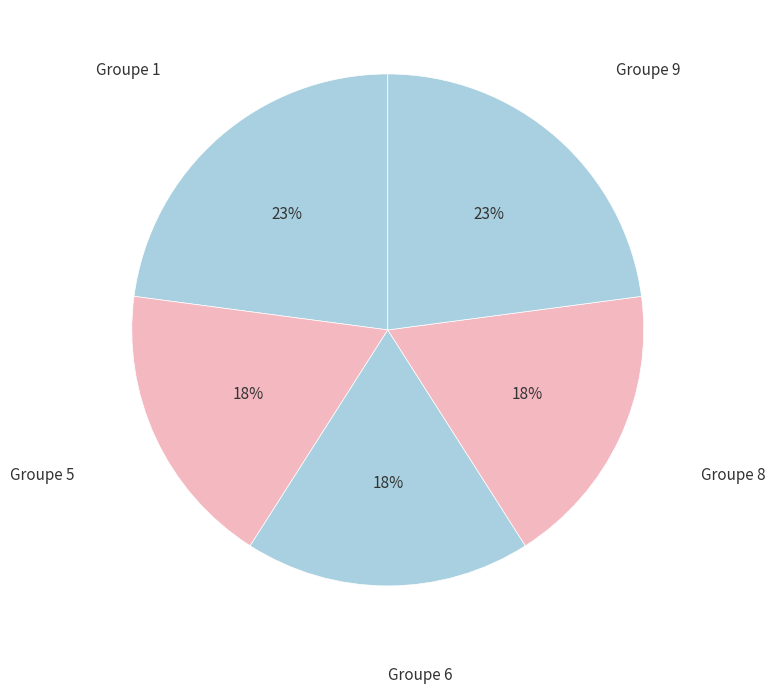

Combined, do Groupe 8 and Groupe 5 account for over 50%?

No